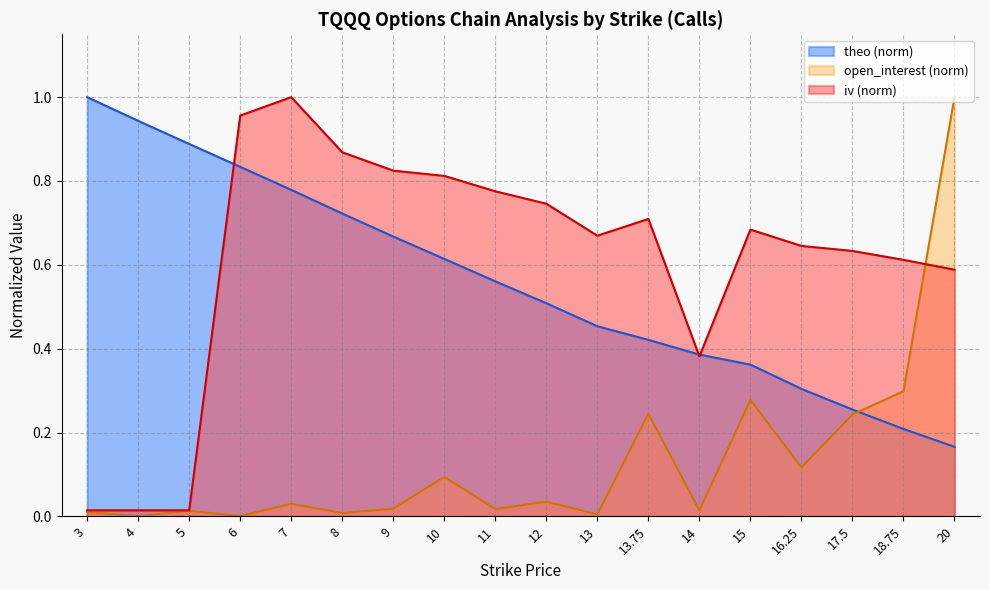

What is the difference between the maximum and minimum values in the iv series?

1.0